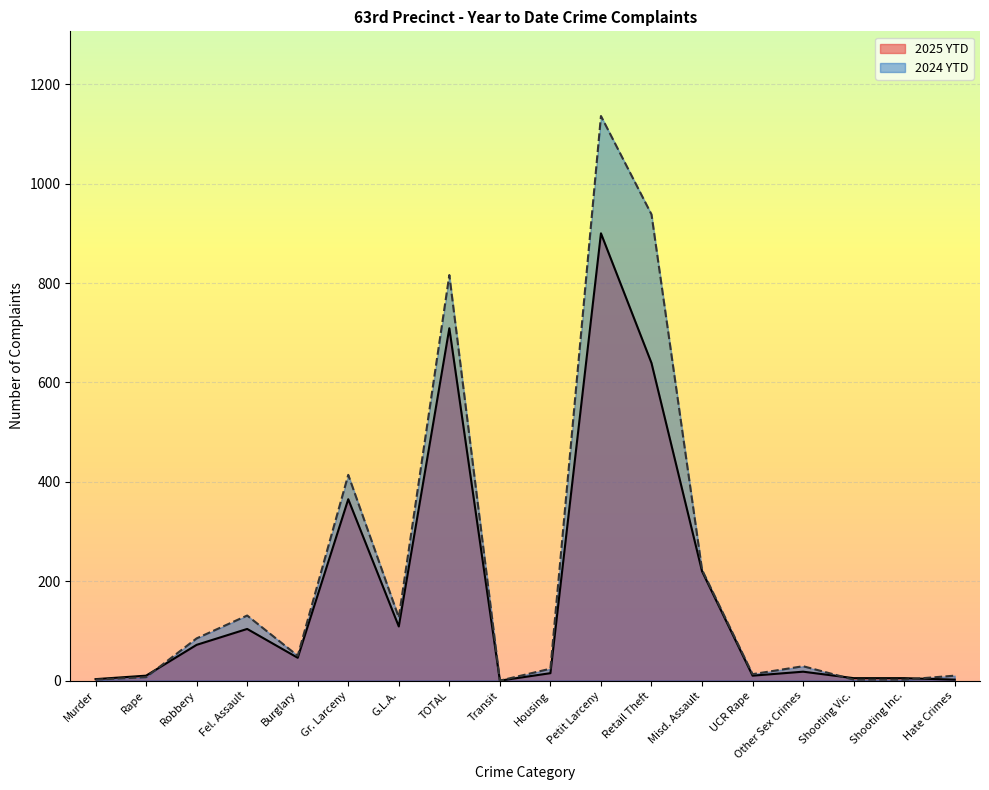

What are all the series names shown in the legend?

2025 YTD, 2024 YTD